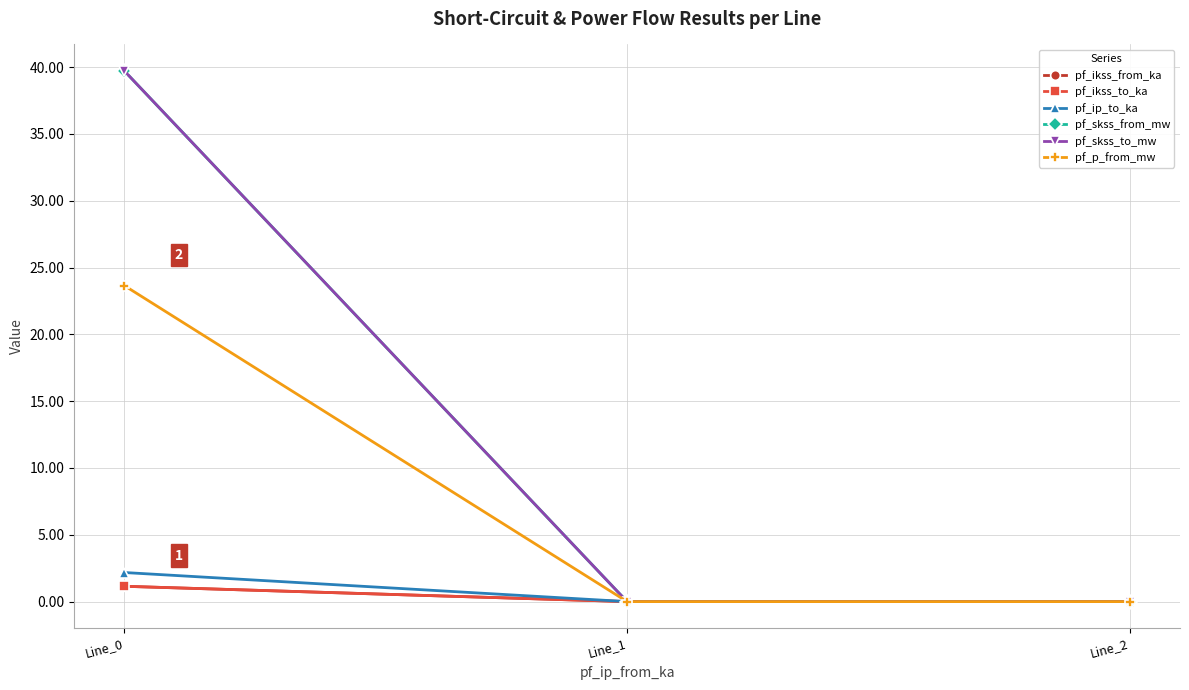

What is the difference between the maximum and minimum values in the pf_ikss_to_ka series?

1.1